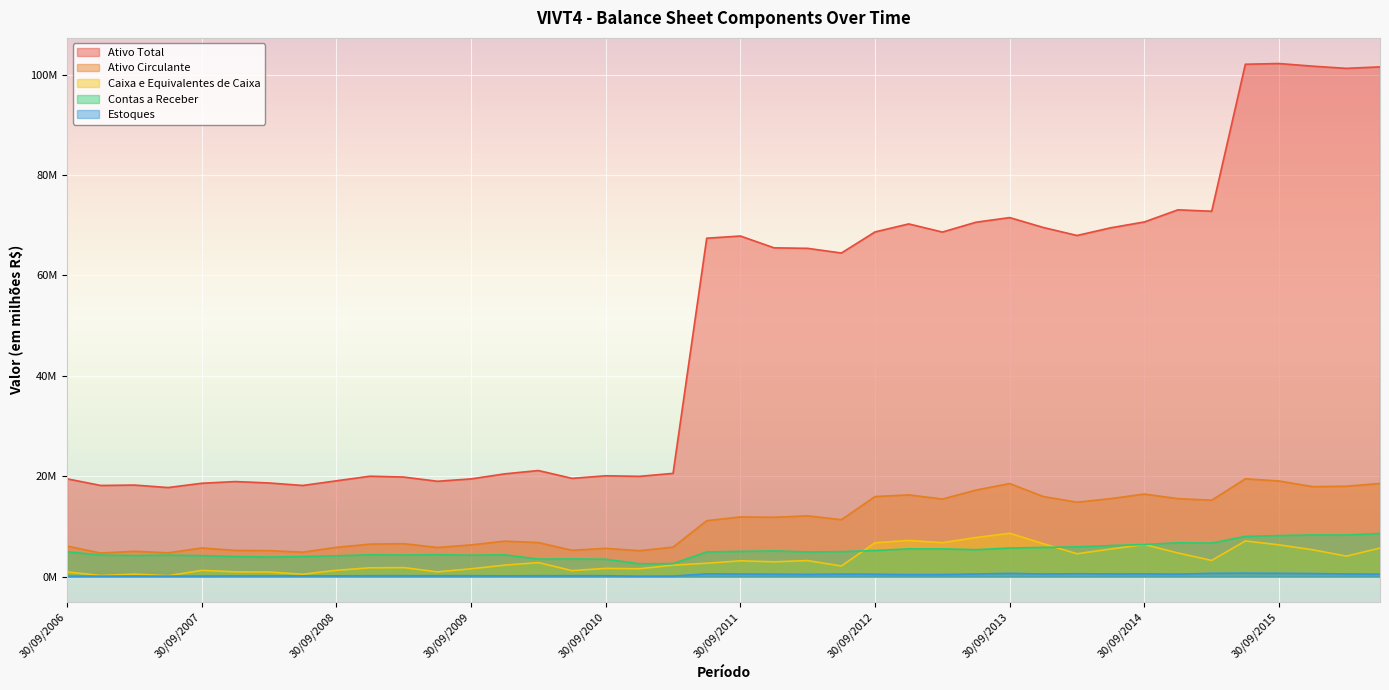

What is the sum of all Contas a Receber values?

206.1